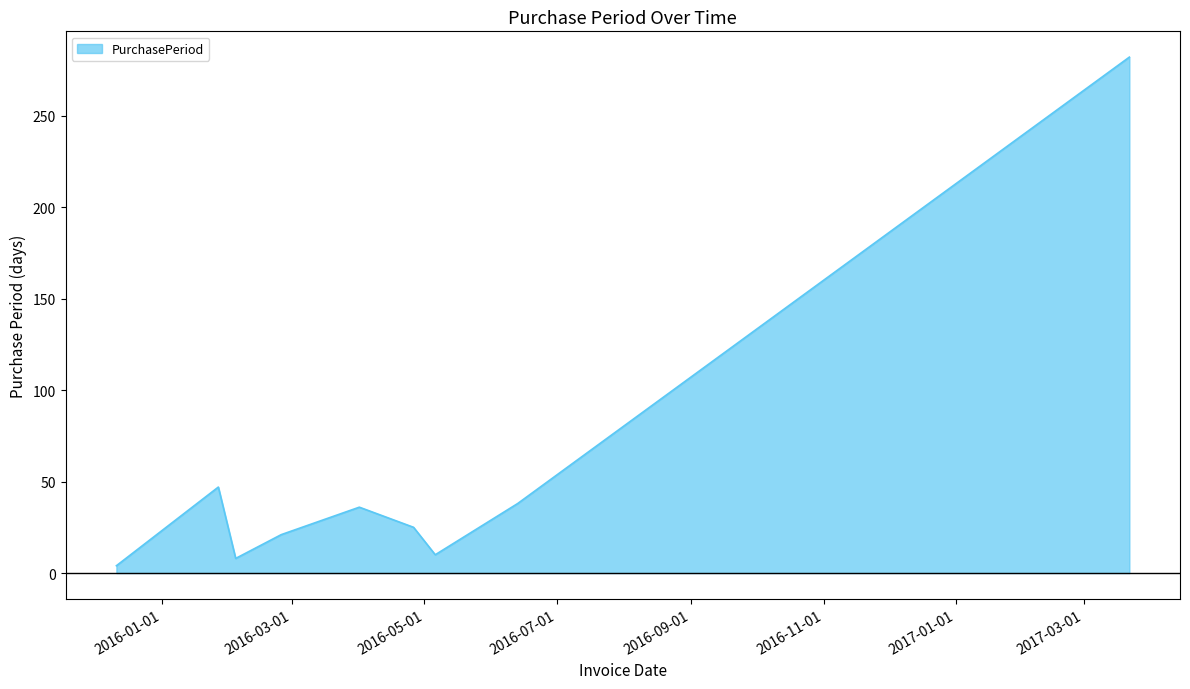

How many values are below 25?

4